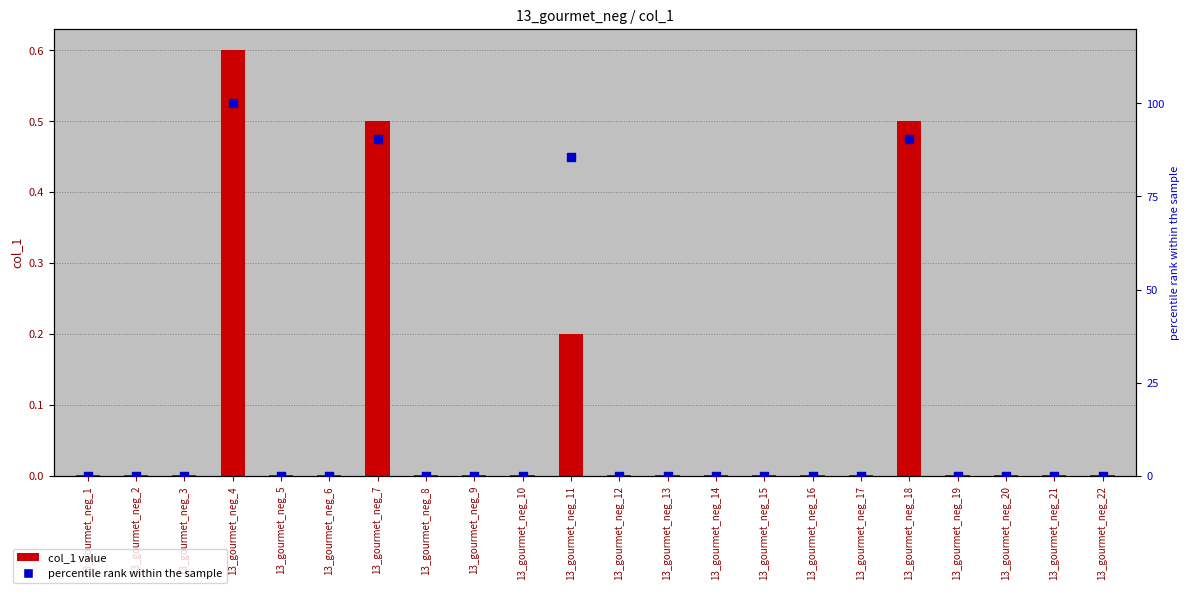

Which series has the largest total across all categories?

percentile rank